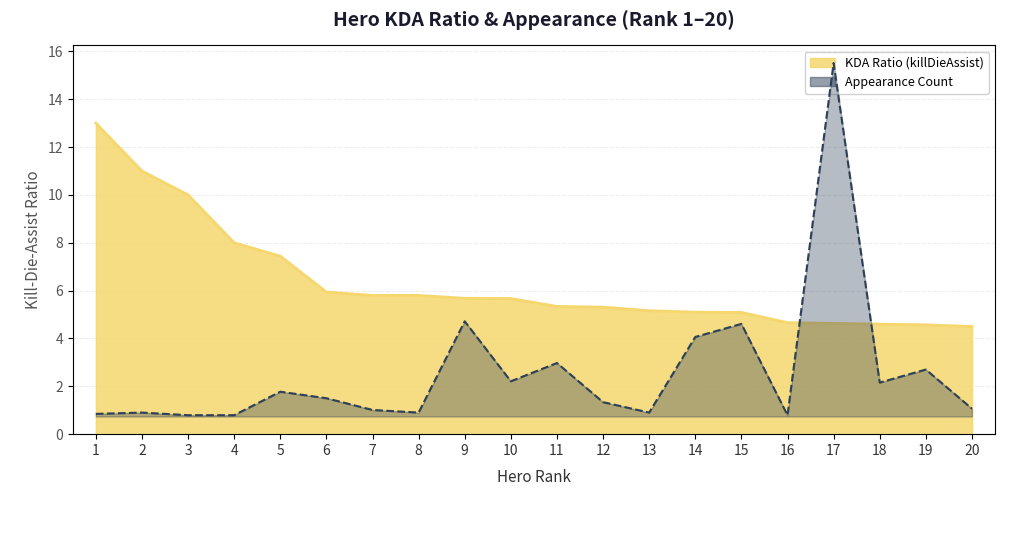

Rank the series by their average value, from highest to lowest.

killDieAssist, appearance